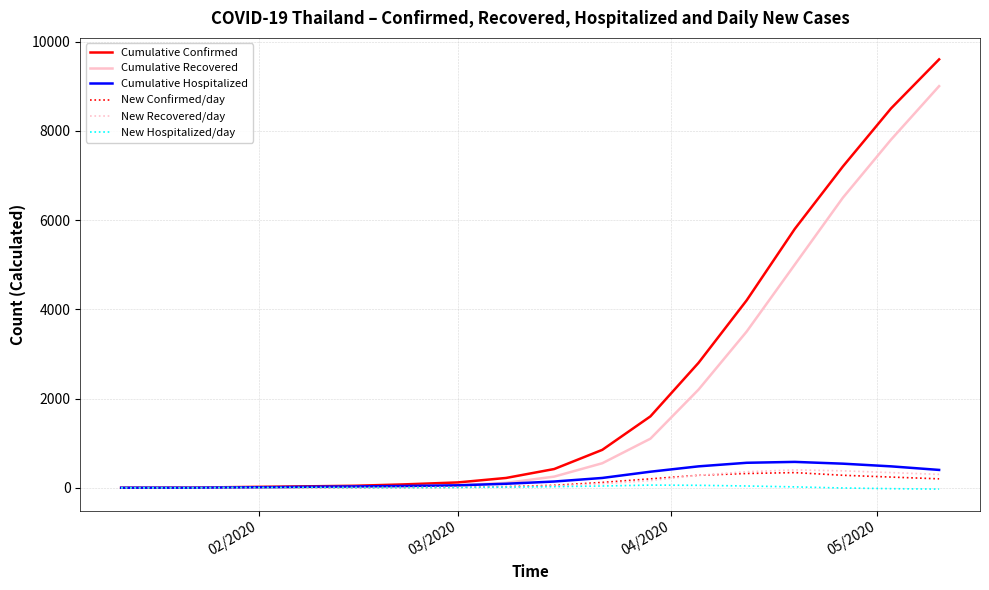

Which series has the largest range (max minus min)?

Cumulative Confirmed